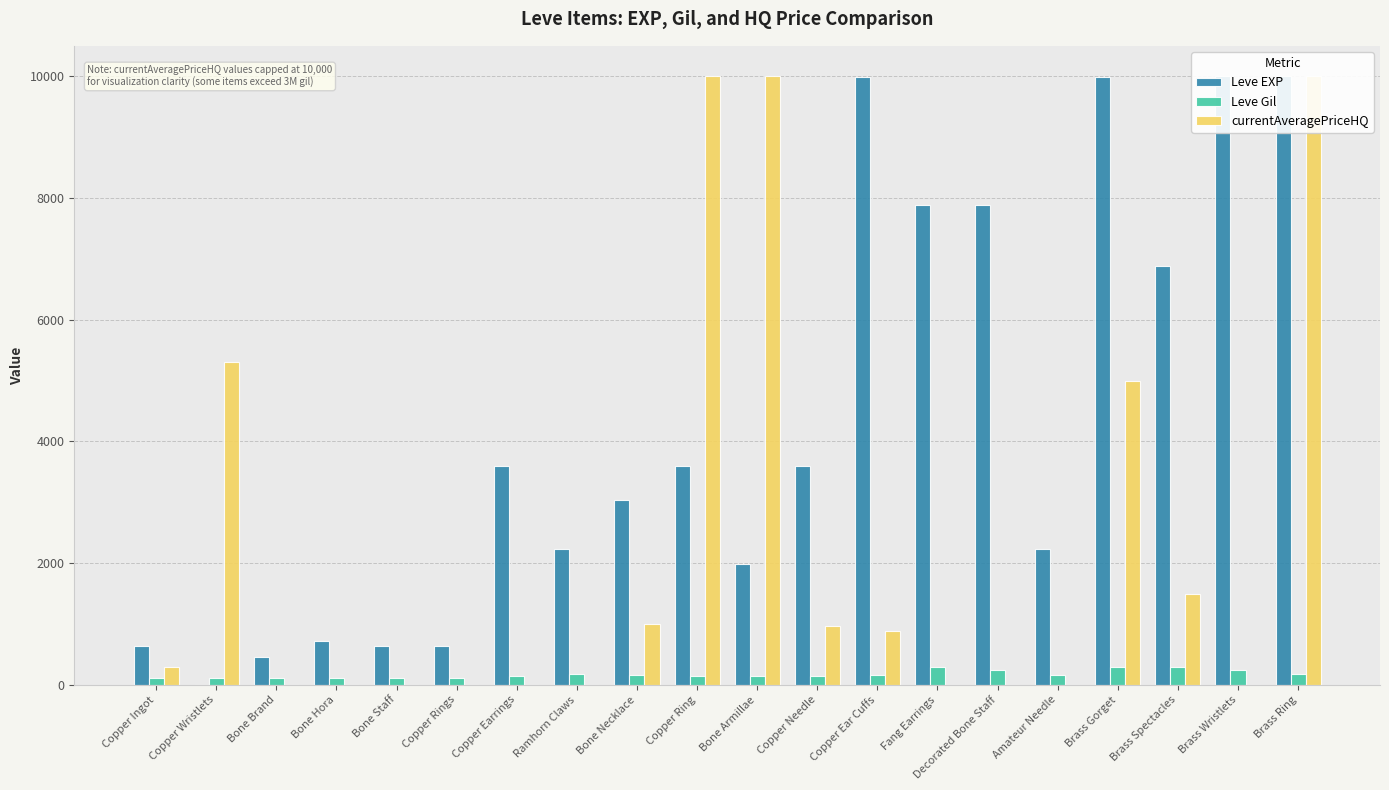

What are all the series names shown in the legend?

Leve EXP, Leve Gil, currentAveragePriceHQ